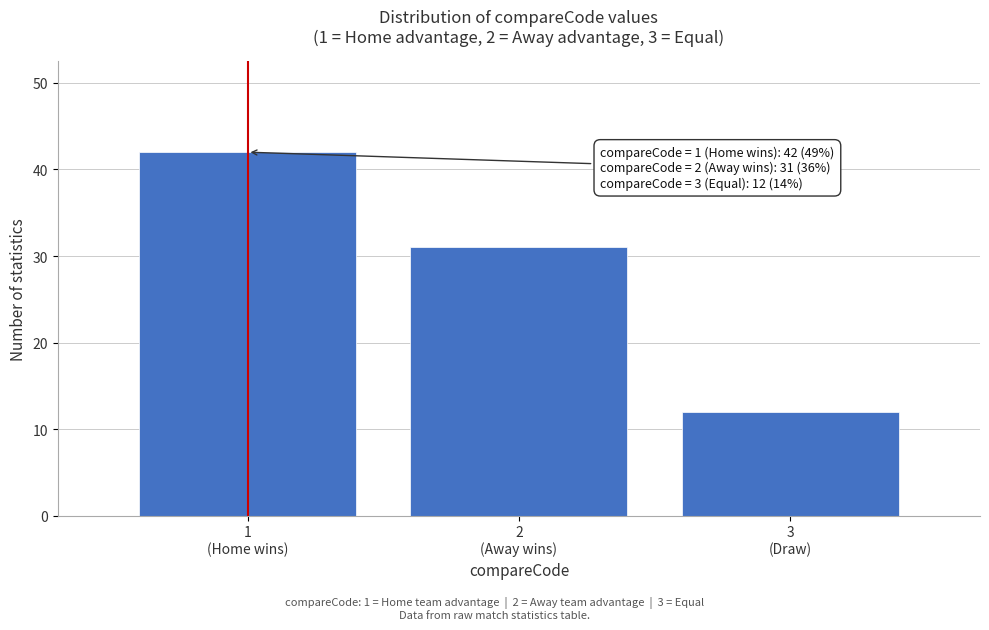

Reading right to left, what are all the values shown in this chart?

12	31	42